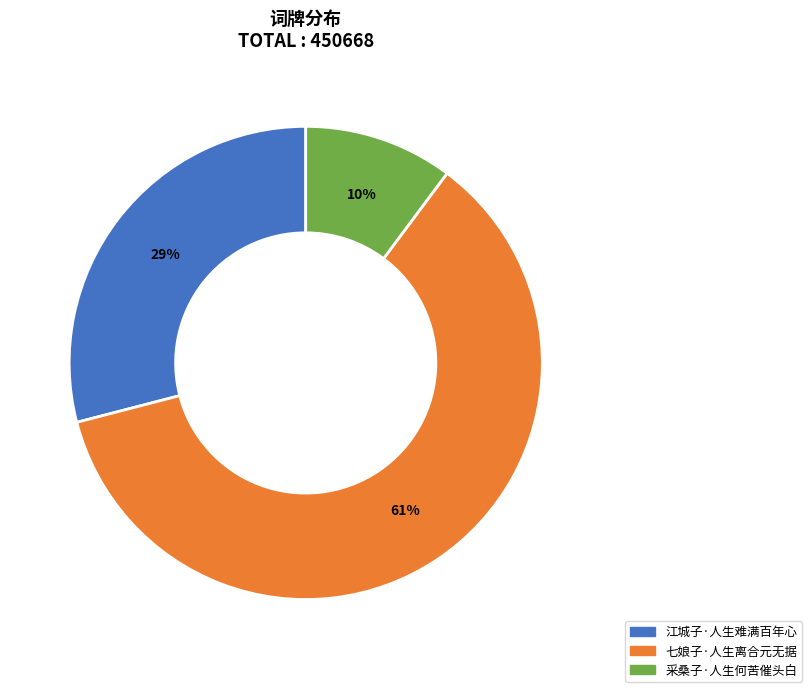

Does 采桑子·人生何苦催头白 account for over 50% of the chart?

No